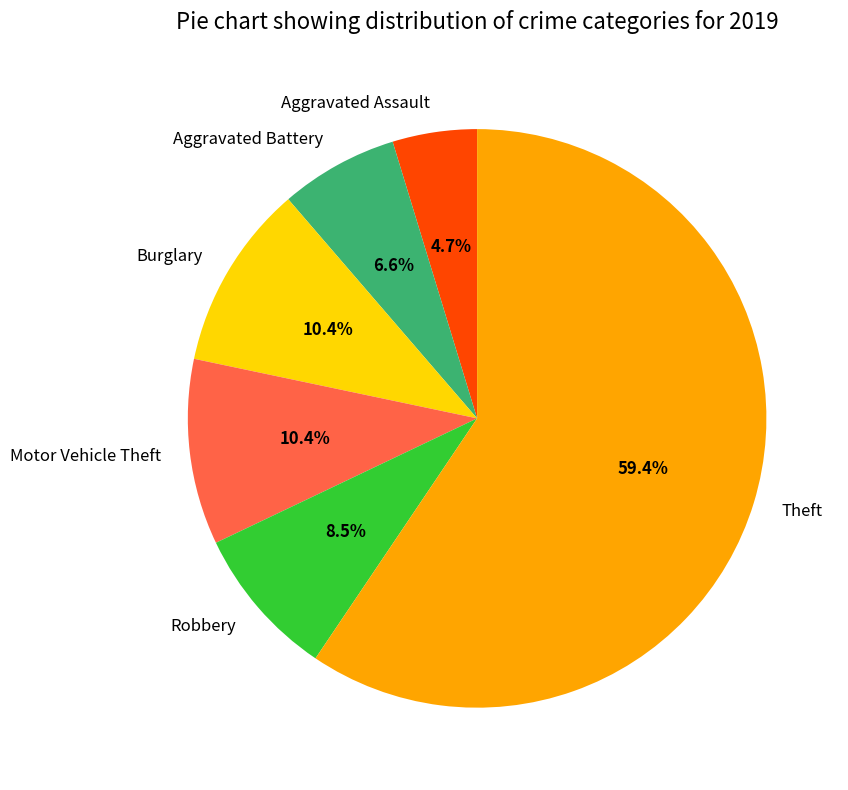

Is the sum of Motor Vehicle Theft and Robbery greater than half?

No